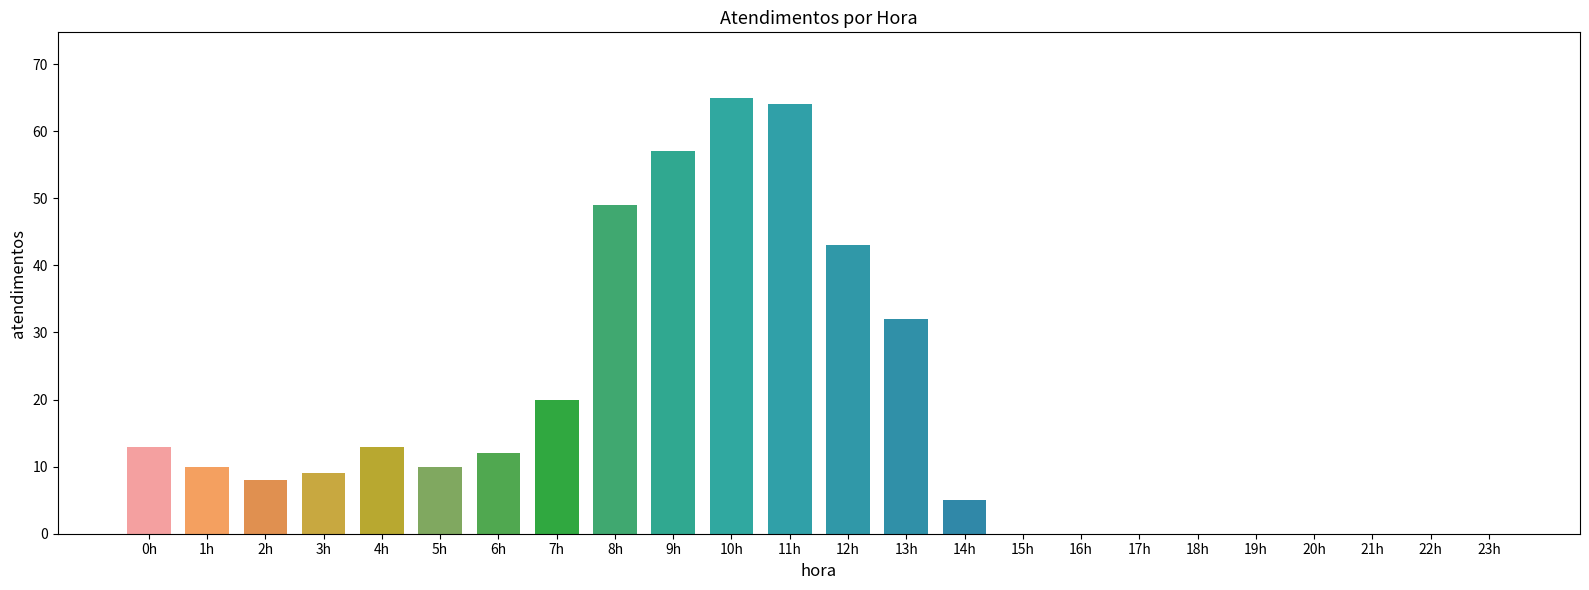

Reading left to right, transcribe all the data shown in this chart.

0h=13	1h=10	2h=8	3h=9	4h=13	5h=10	6h=12	7h=20	8h=49	9h=57	10h=65	11h=64	12h=43	13h=32	14h=5	15h=0	16h=0	17h=0	18h=0	19h=0	20h=0	21h=0	22h=0	23h=0